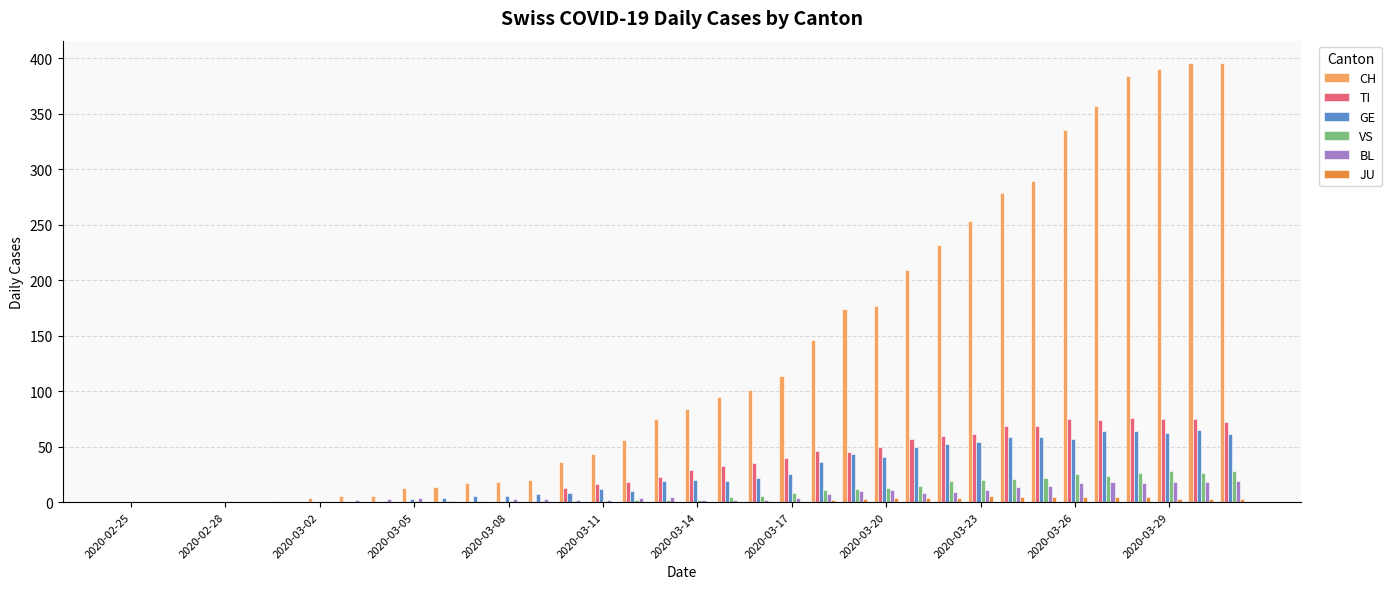

Which series has the largest total across all categories?

CH